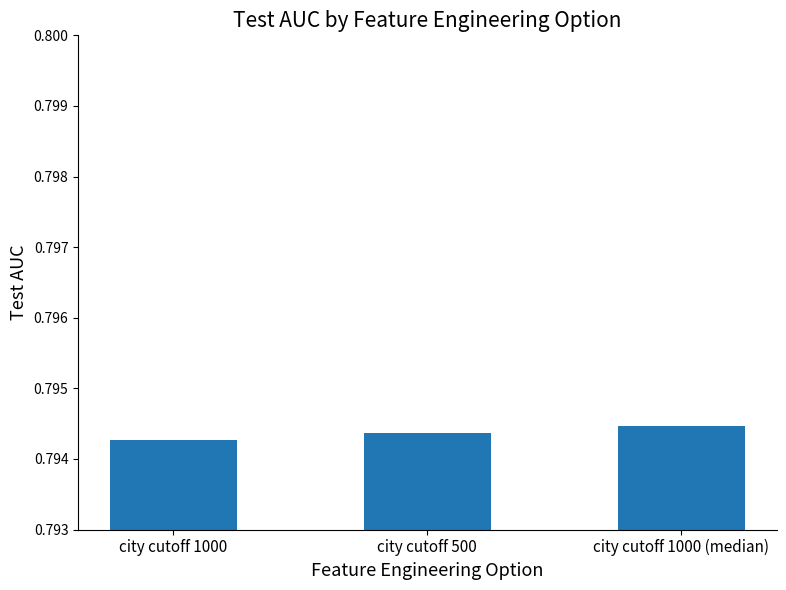

At which label is the value closest to 0?

city cutoff 1000